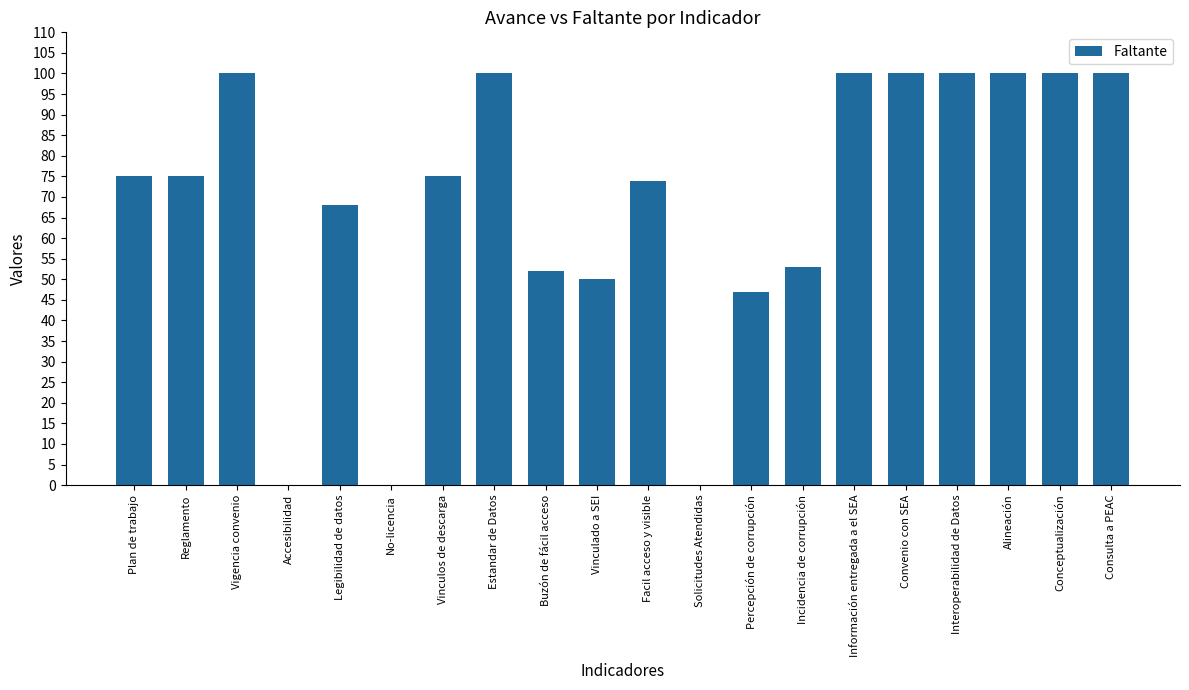

What is the average value?

68